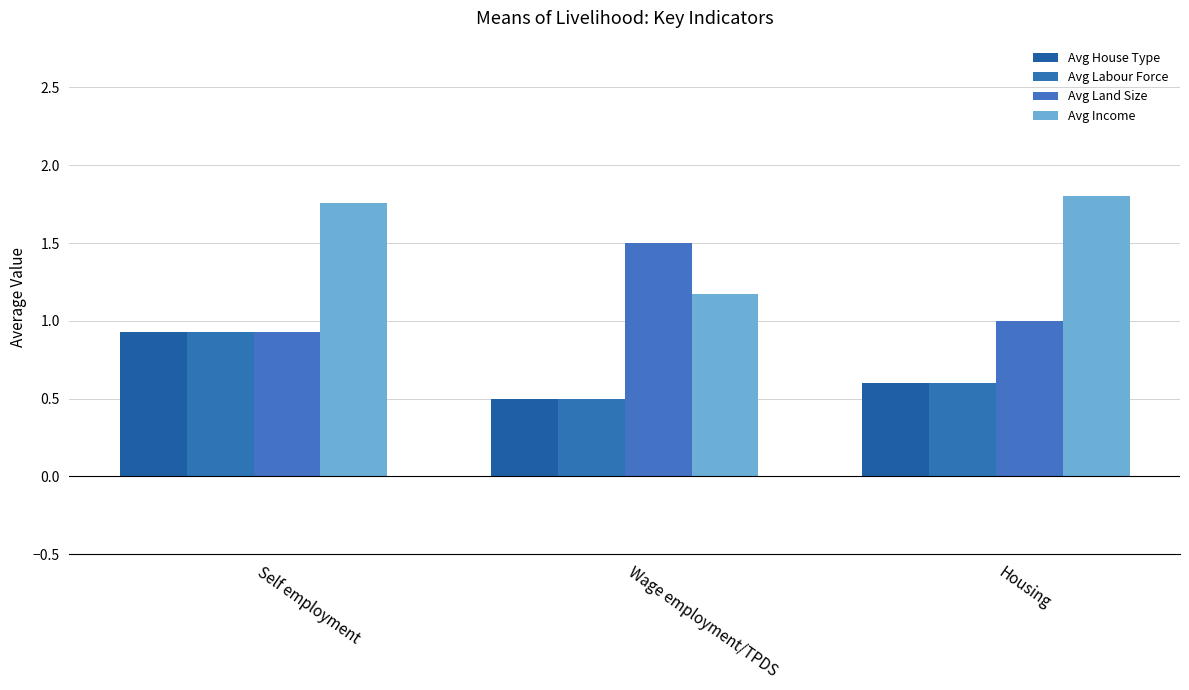

Count the Avg Land Size values in the range 0 to 1.

2